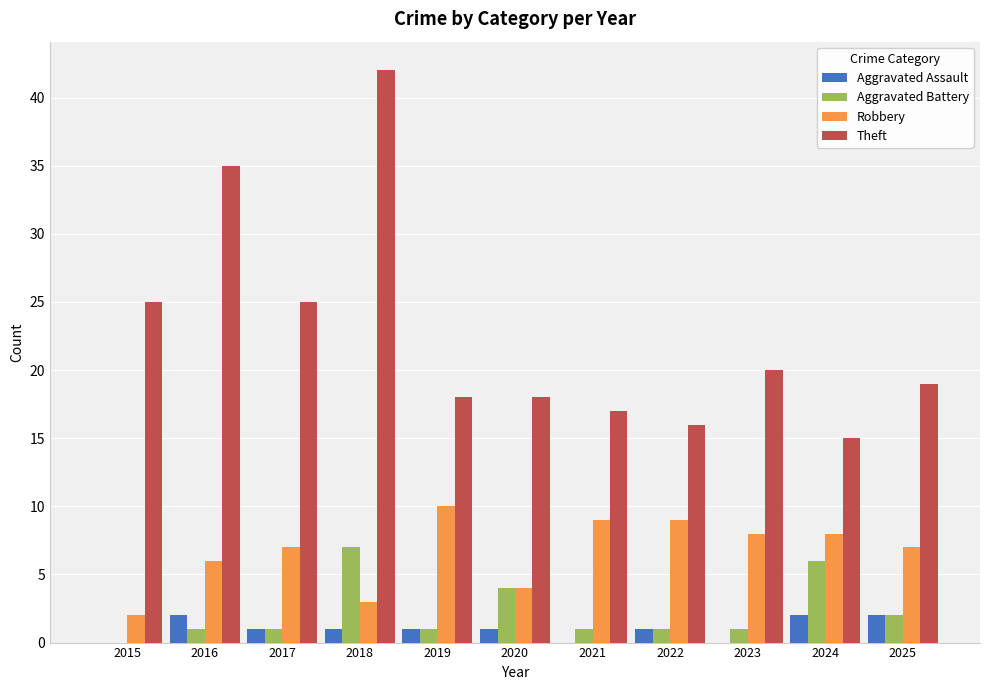

What is the sum of the Robbery values at 2021 and 2015?

11